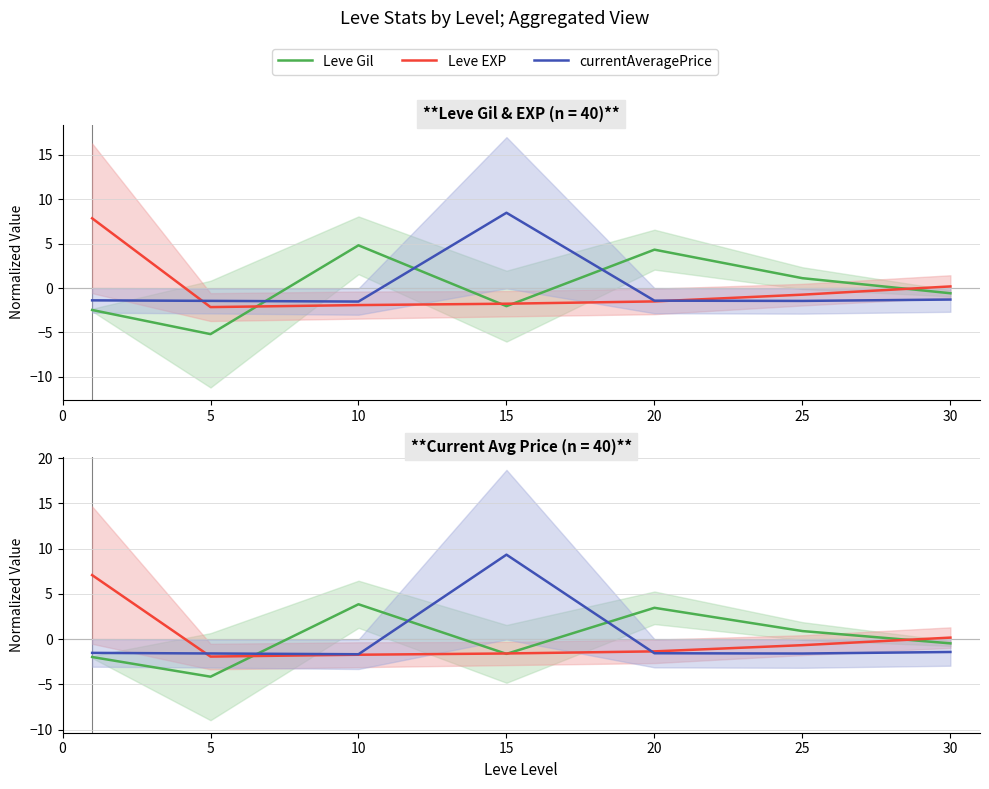

What is the difference between the highest and lowest values at 10?

5.6